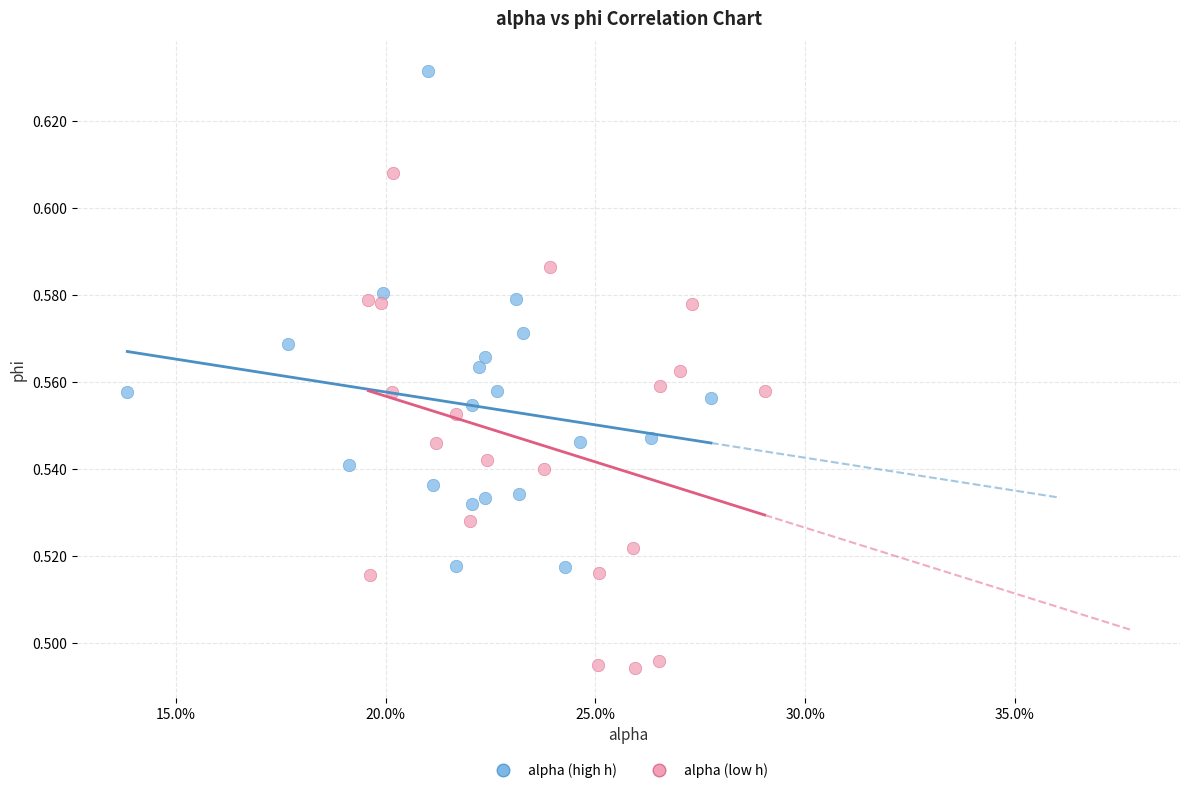

What are all the series names shown in the legend?

alpha (high h), alpha (low h)